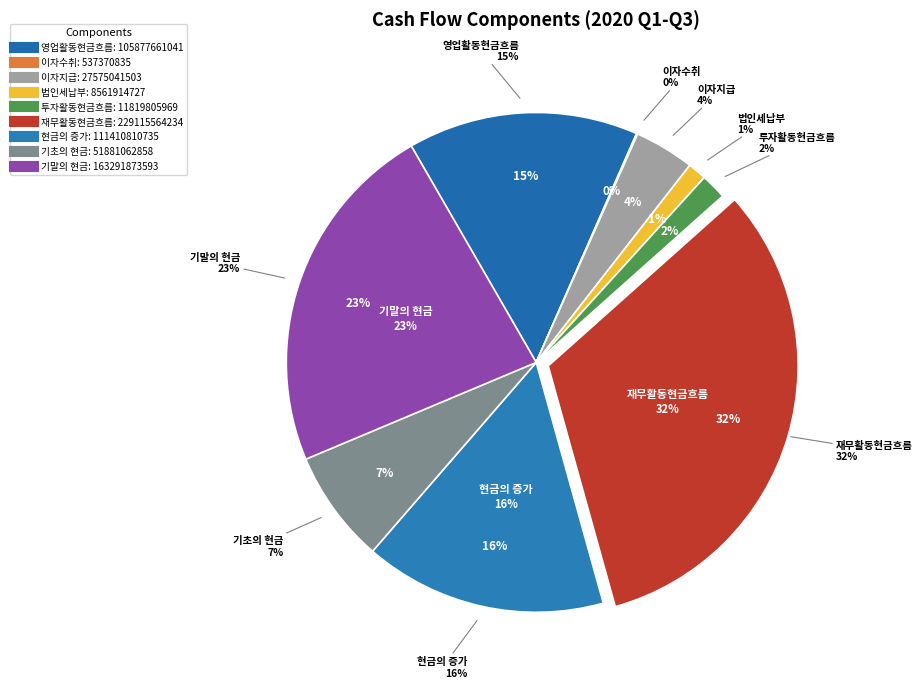

Does 기말의 현금 represent more than half of the total?

No